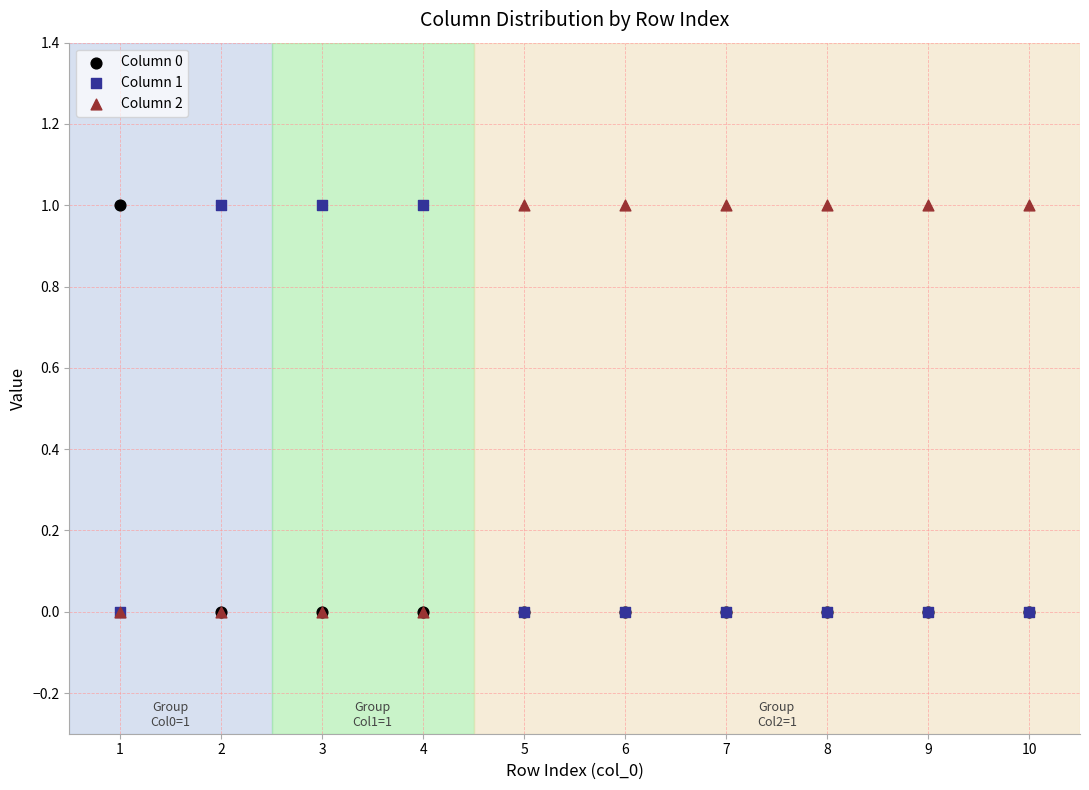

What are all the series names shown in the legend?

Column 0, Column 1, Column 2